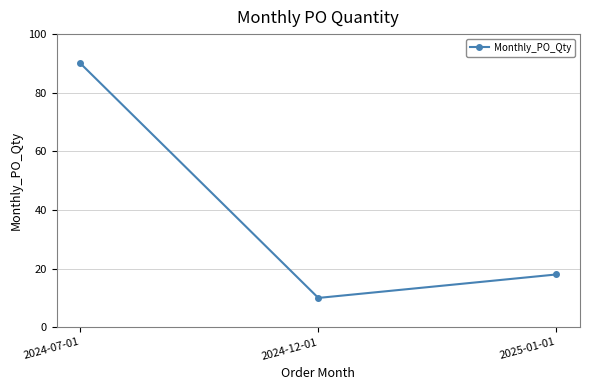

How many data points are less than 18?

1